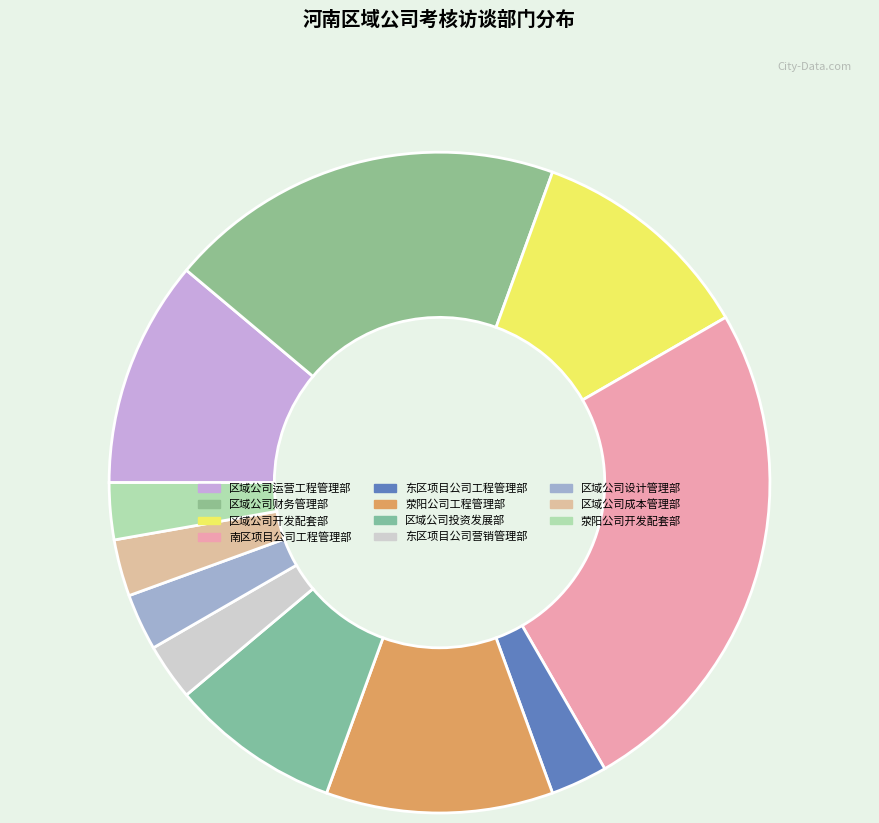

What is the change in value from 荥阳公司工程管理部 to 区域公司设计管理部?

-3